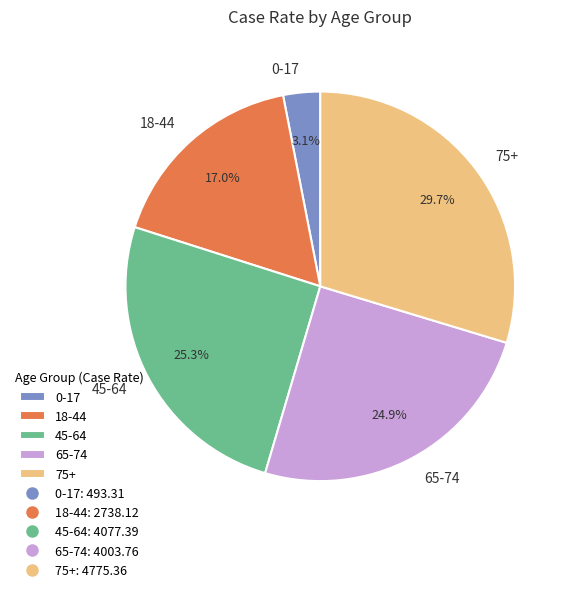

Does 75+ represent more than half of the total?

No